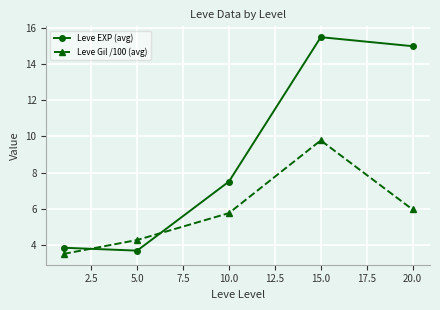

Which series has the largest total across all categories?

Leve EXP (avg)